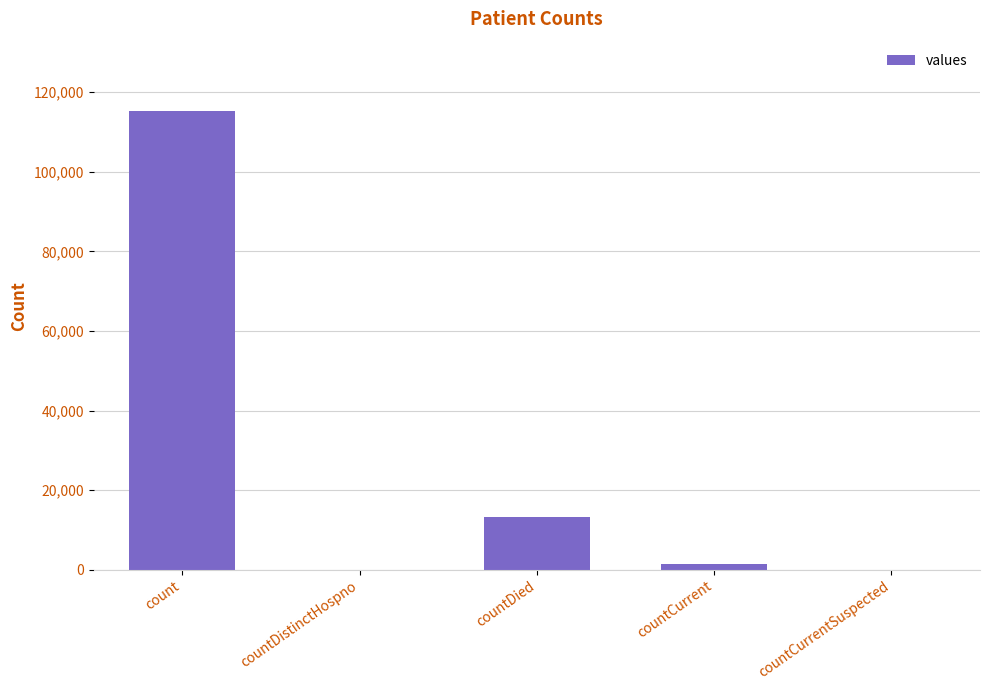

What is the sum of the values at countDistinctHospno and count?

115379